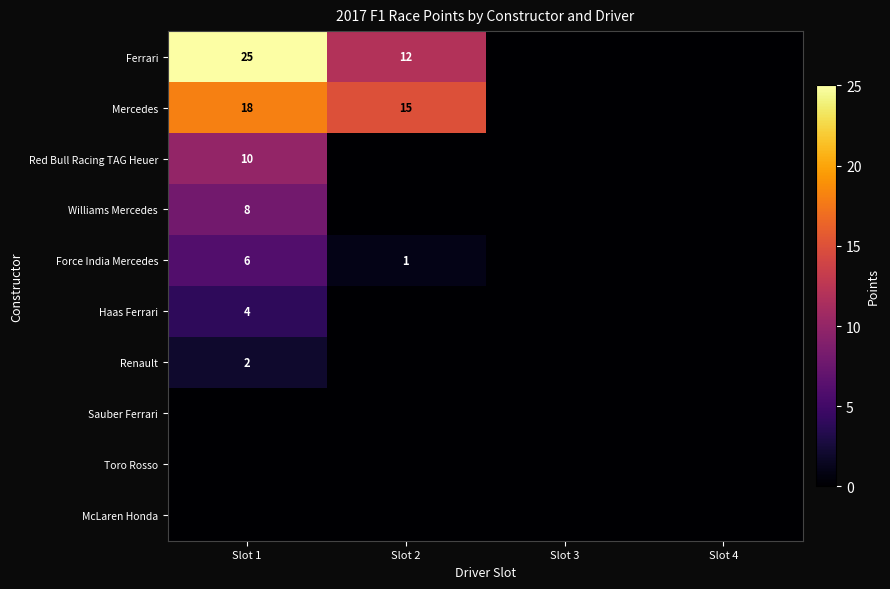

True or false: Haas Ferrari has a value of 6 at Slot 1.

False